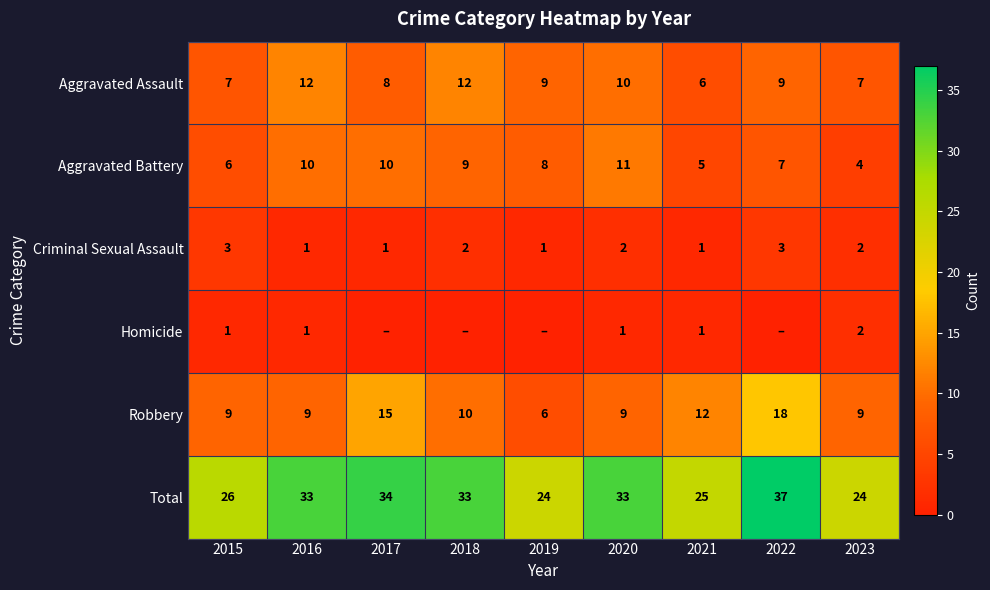

How many categories are shown in the chart?

9